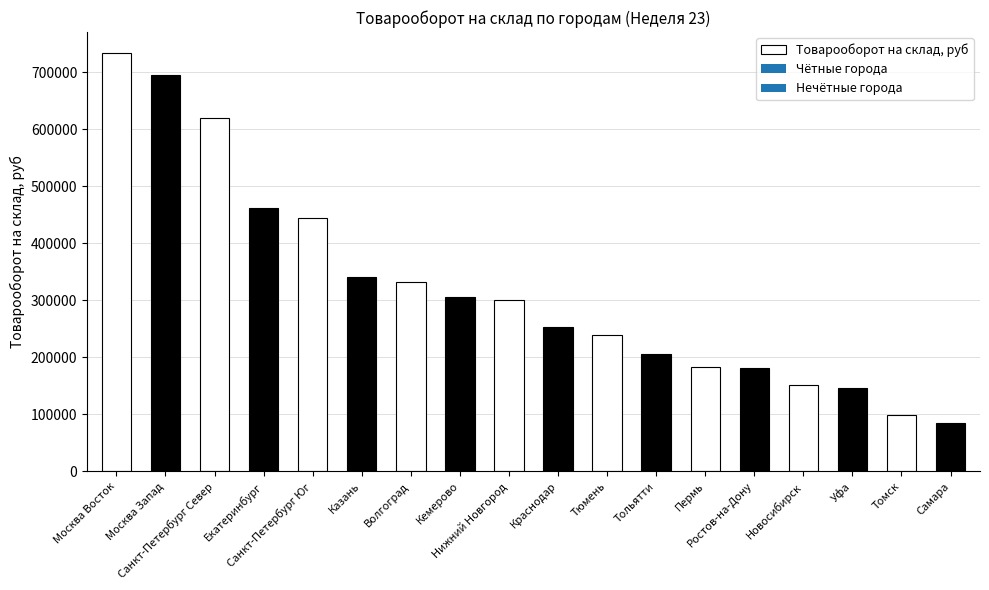

Reading right to left, extract all data points from this chart.

Самара=84021.1	Томск=98100.7	Уфа=146621.2	Новосибирск=150923.8	Ростов-на-Дону=181401.4	Пермь=183454.6	Тольятти=205325.7	Тюмень=238353.0	Краснодар=253966.3	Нижний Новгород=300275.6	Кемерово=305663.4	Волгоград=332463.2	Казань=341713.2	Санкт-Петербург Юг=444300.9	Екатеринбург=462663.5	Санкт-Петербург Север=620491.4	Москва Запад=695774.4	Москва Восток=733915.6